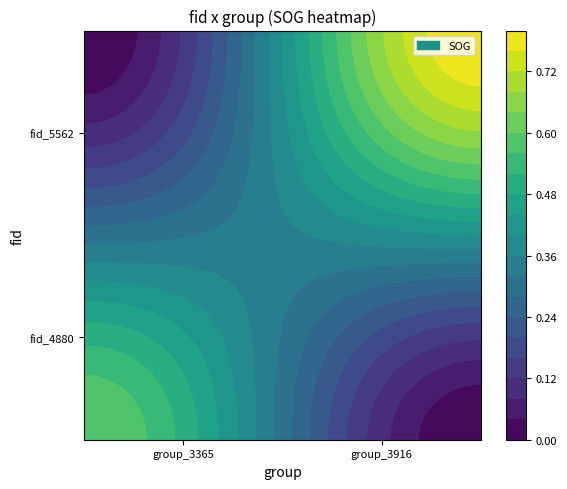

Rank the series by their maximum value, from highest to lowest.

fid_5562, fid_4880